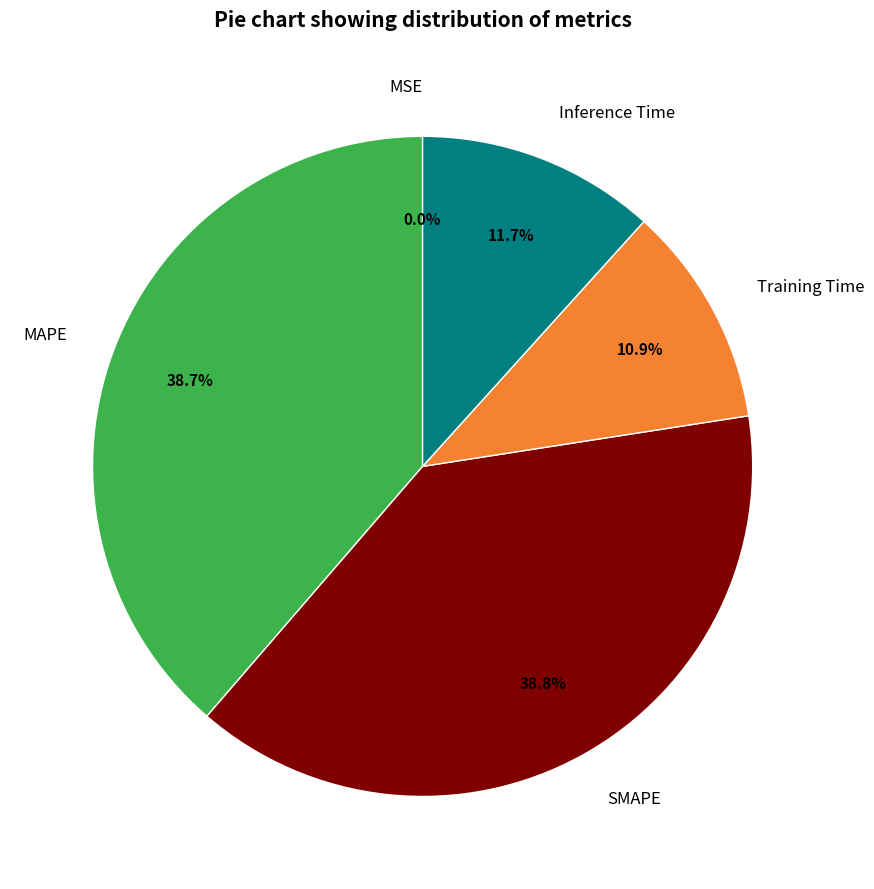

Between Inference Time and MAPE, which is larger?

MAPE